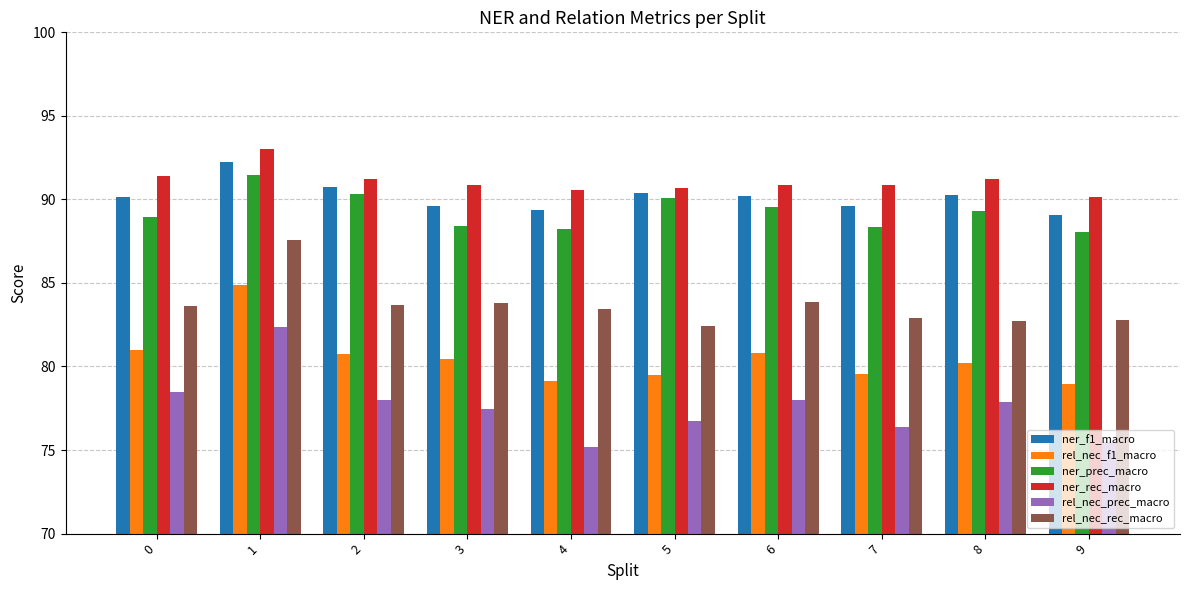

Which series has the largest total across all categories?

ner_rec_macro